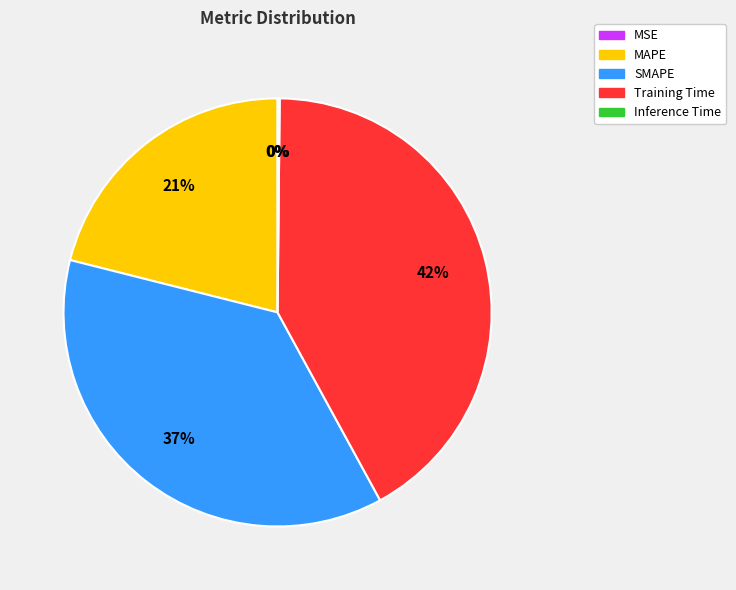

Do MAPE and SMAPE together represent more than half of the pie?

Yes